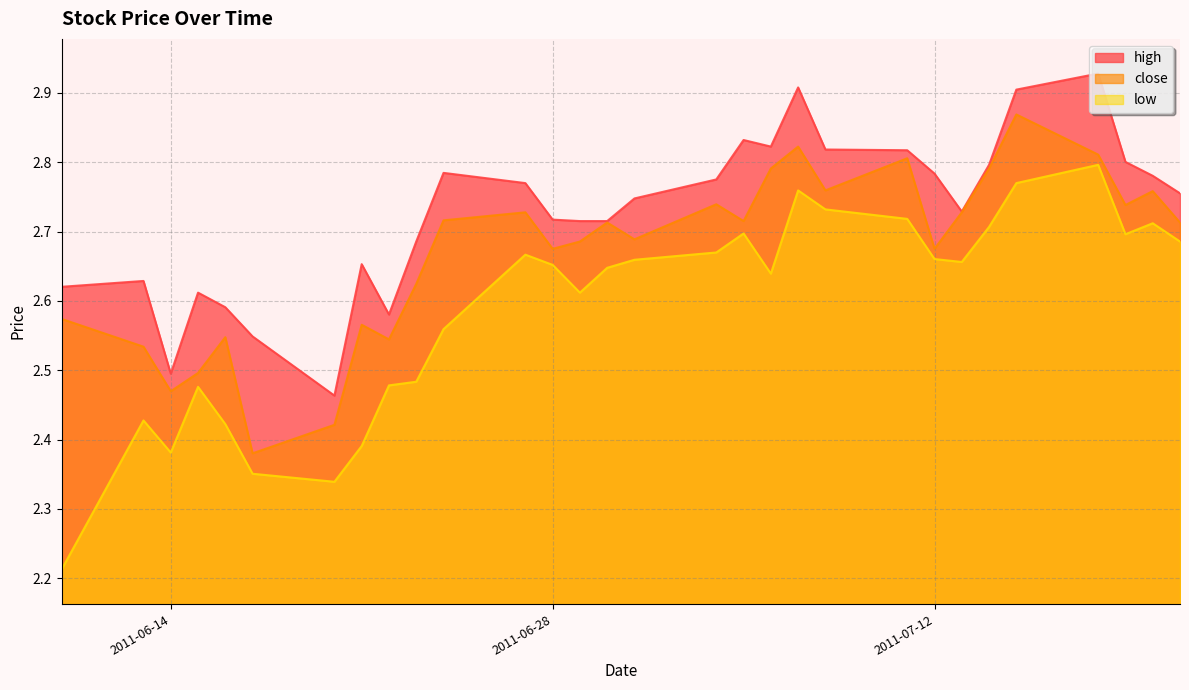

Between 2011-06-10 and 2011-07-05, which is larger?

2011-07-05